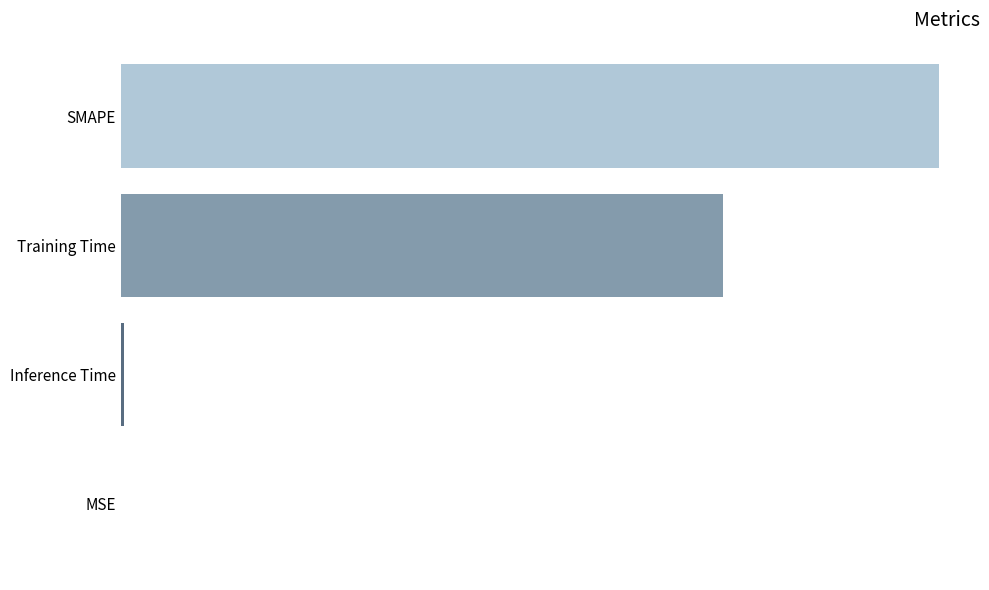

What is the maximum value shown in the chart?

2.0